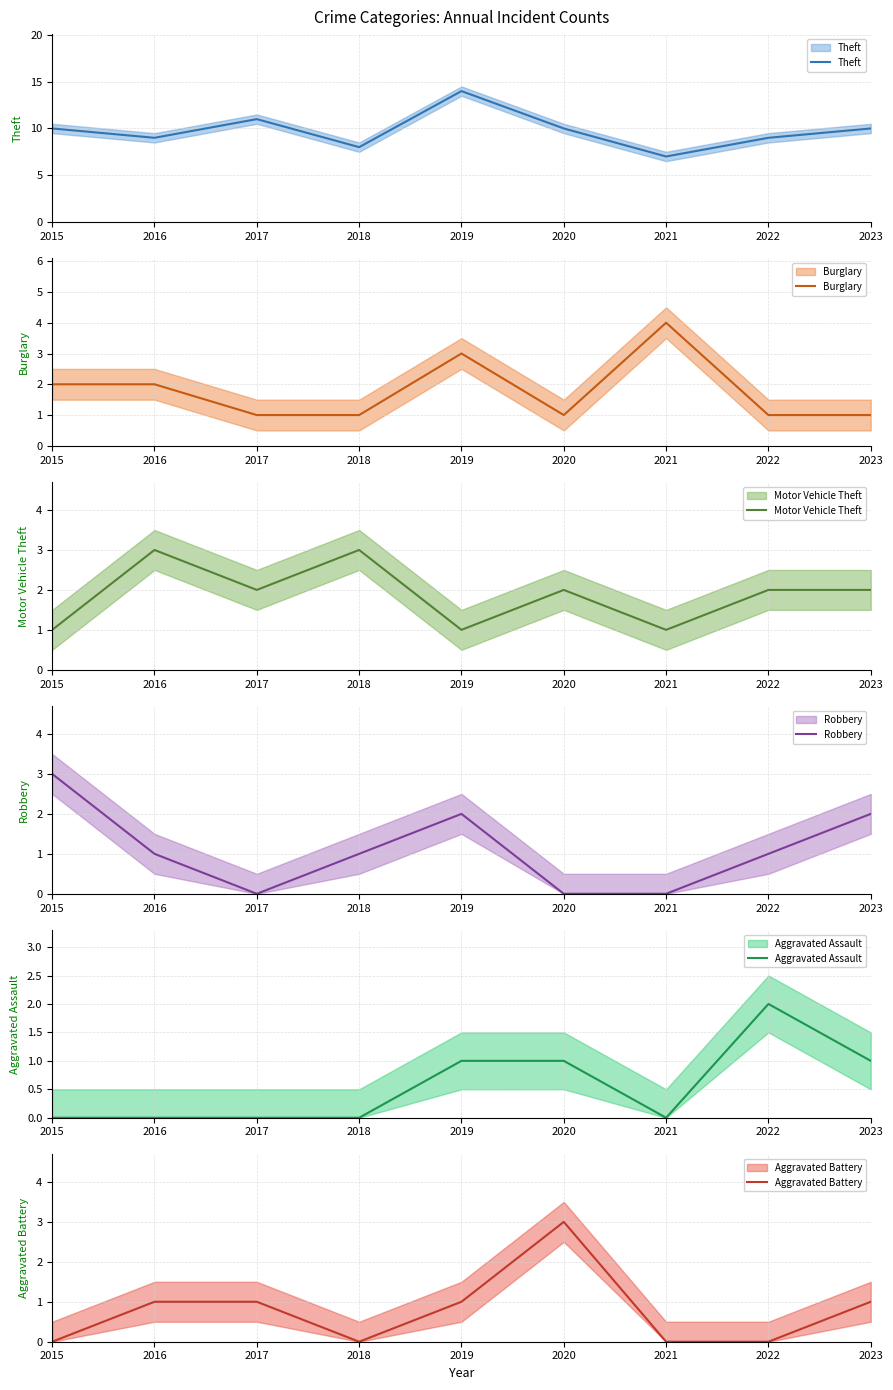

Does the chart display data point markers on the line(s)?

No